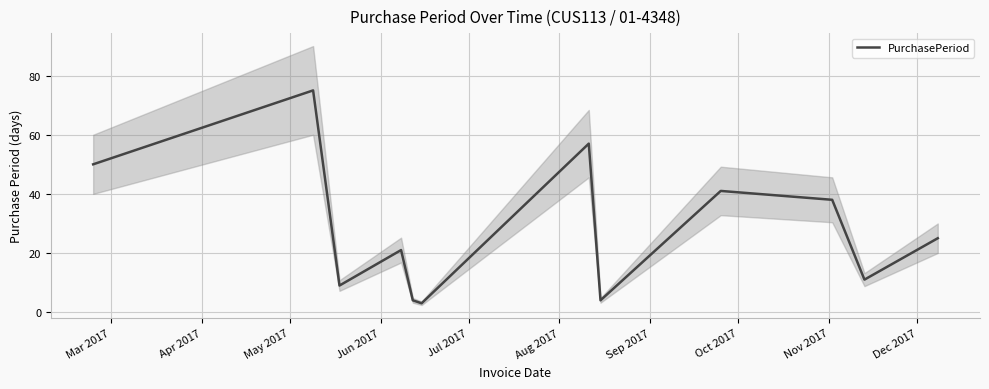

Is it true that the value at Aug 2017 is 2?

False